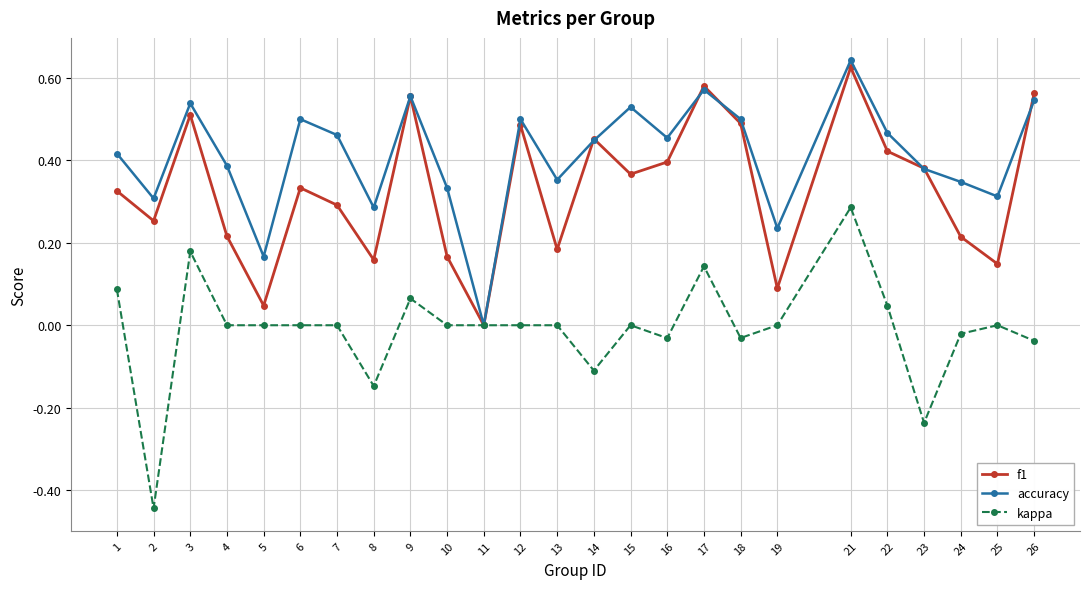

What is the sum of all f1 values?

8.3